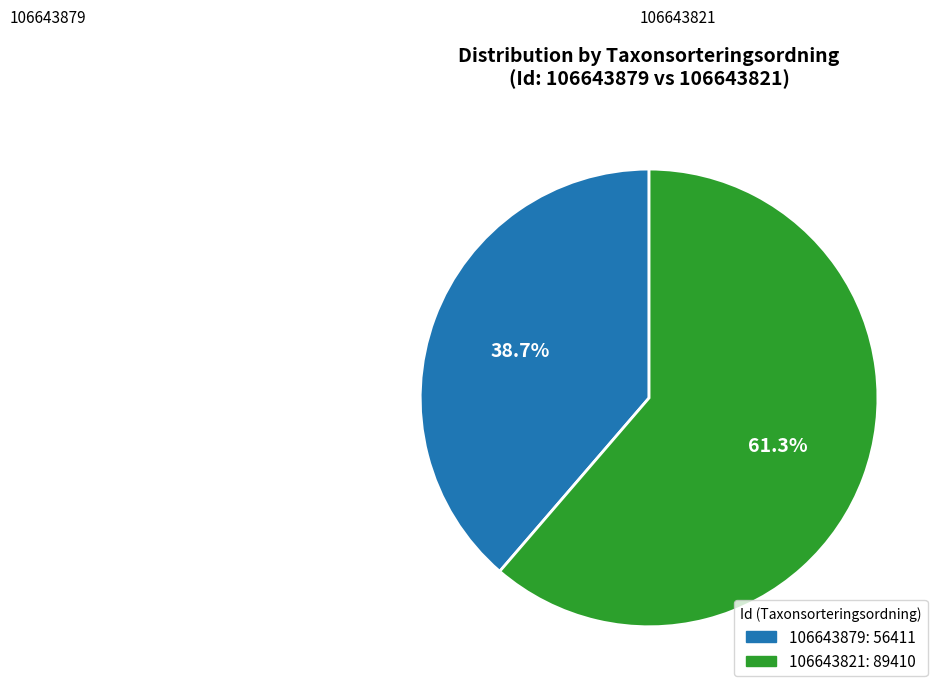

Which category has the smallest portion of the pie?

106643879